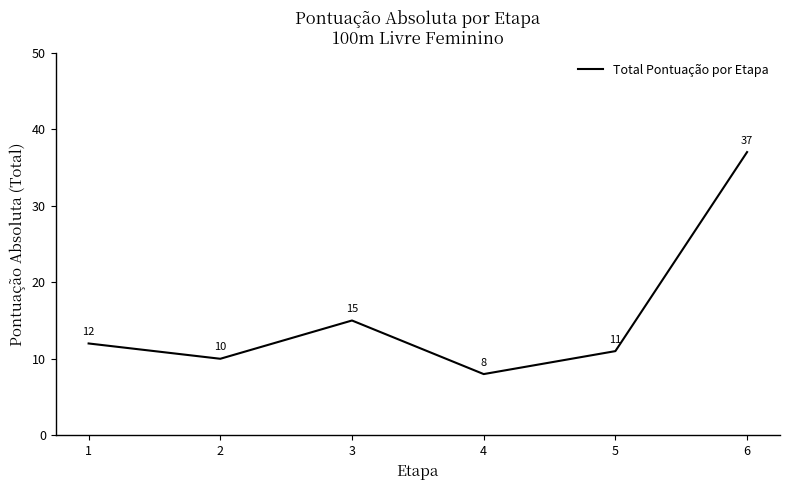

Reading right to left, what are all the values shown in this chart?

37	11	8	15	10	12